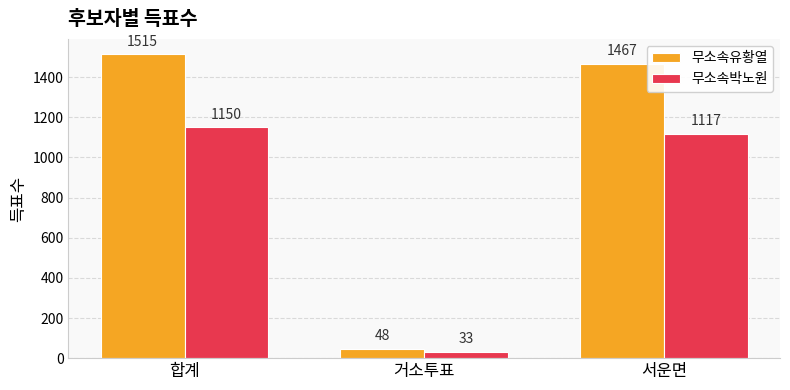

What value does the 무소속박노원 series have at 합계?

1150